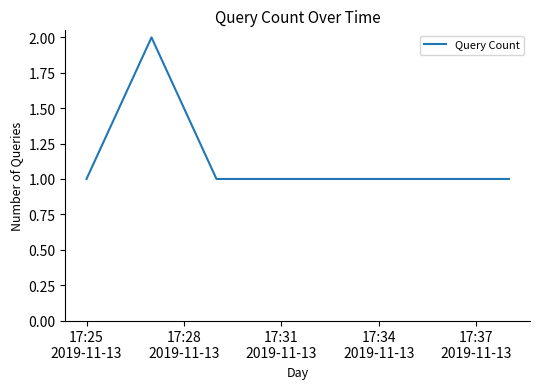

What is the sum of all values?

8